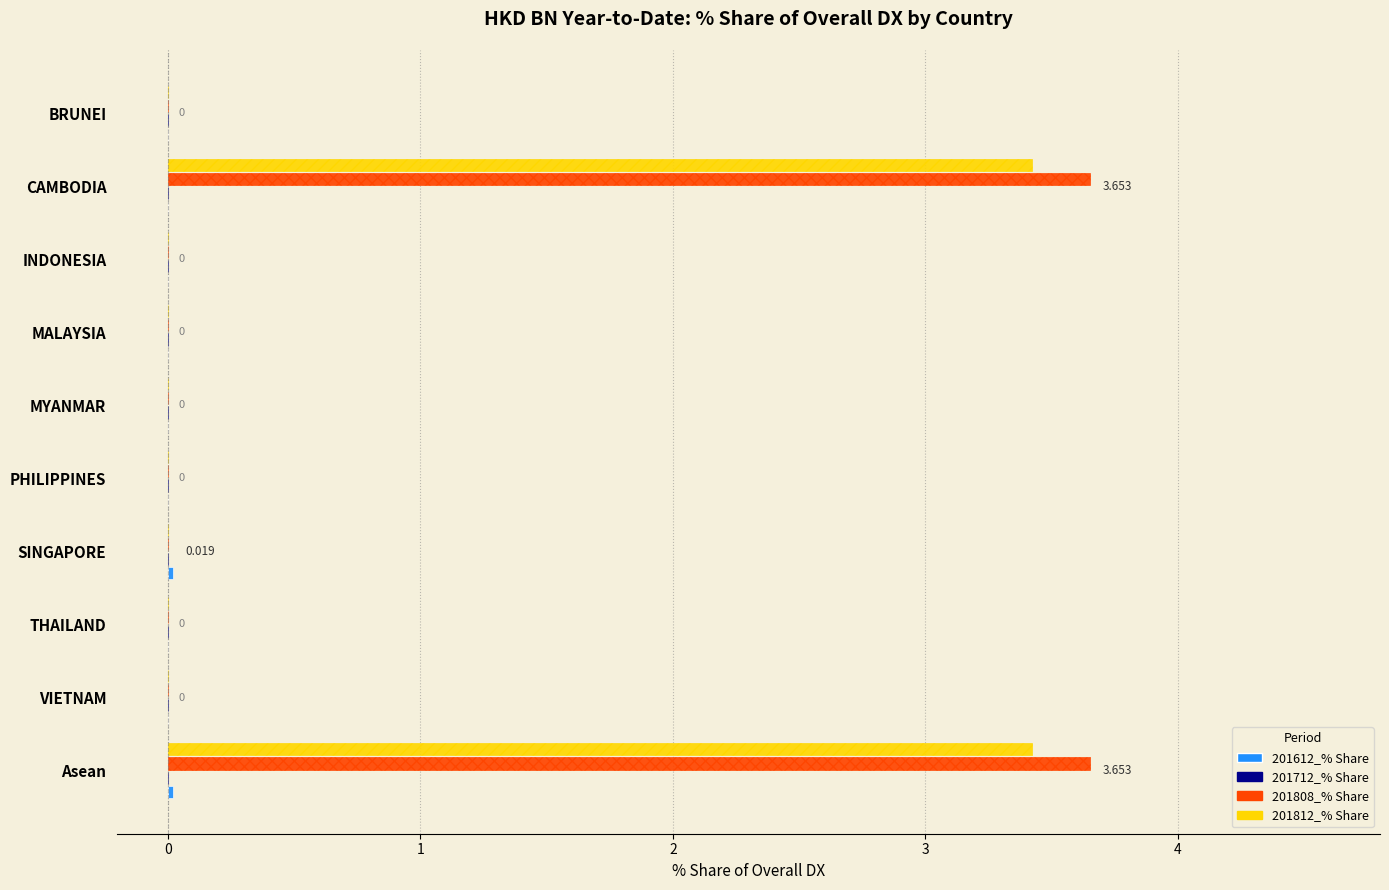

List the series in order of their peak value, lowest first.

201612_% Share, 201712_% Share, 201812_% Share, 201808_% Share